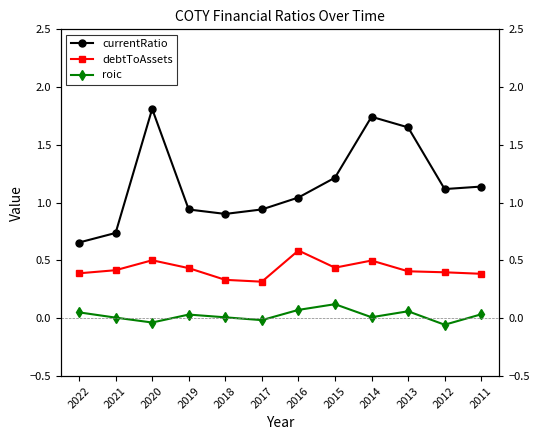

The value of currentRatio at 2017 is 1.4. True or false?

False